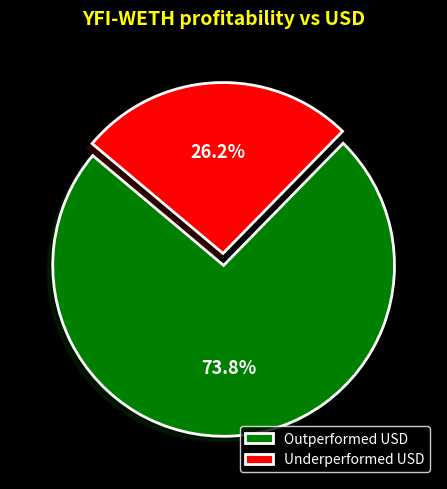

Which category has the biggest portion of the pie?

Outperformed USD